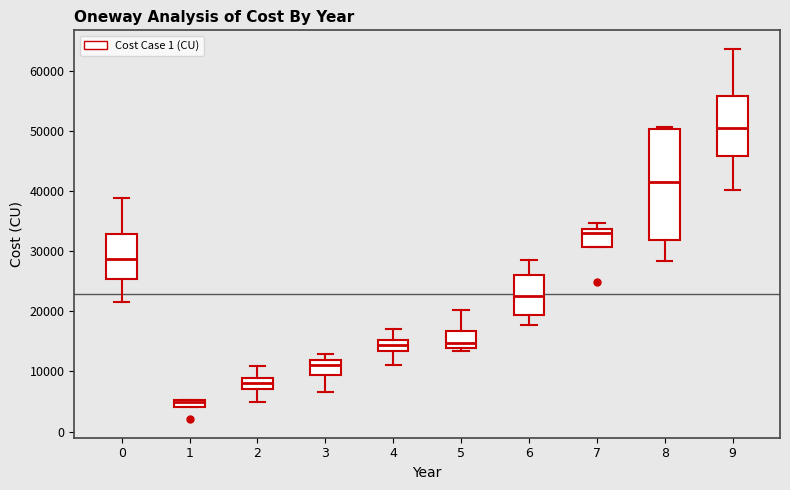

Comparing the boxes themselves (not the whiskers), which one is the tallest?

8